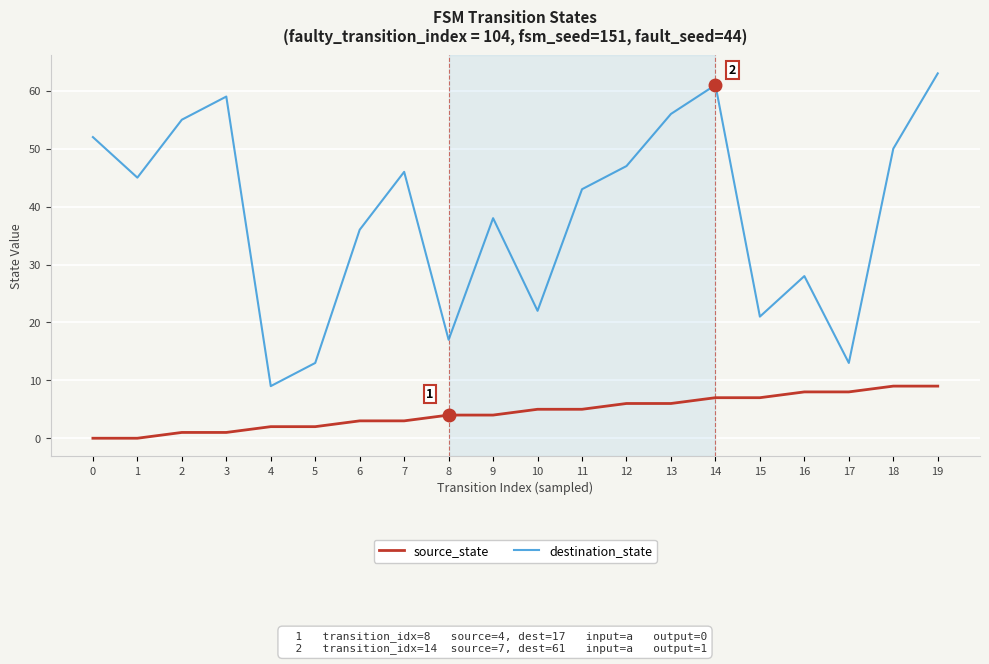

At 2, list the series in order from smallest to largest.

source_state, destination_state